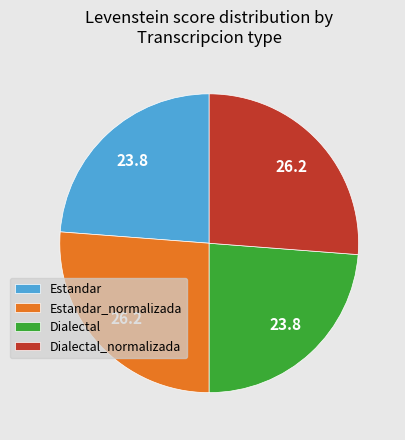

Combined, do Dialectal_normalizada and Estandar_normalizada account for over 50%?

Yes